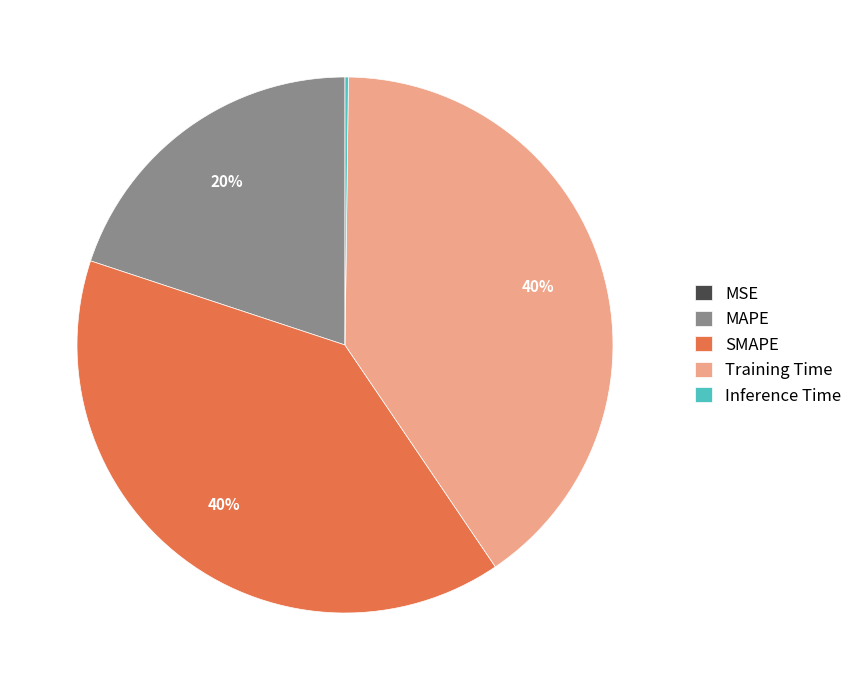

What percentage is the Training Time slice, to the nearest percent?

40%